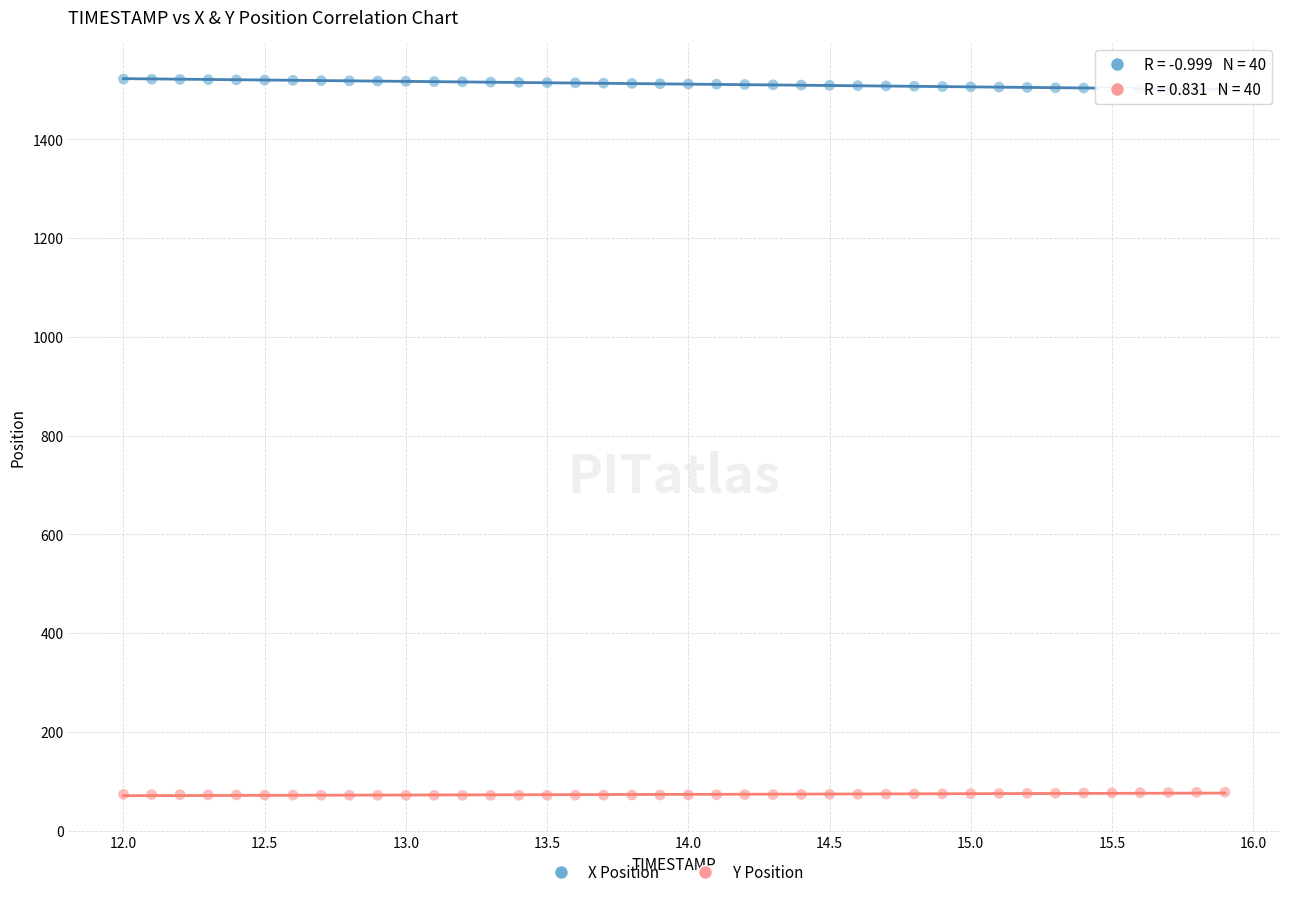

Across all data points, what is the range of Y values (max minus min)?

1450.4